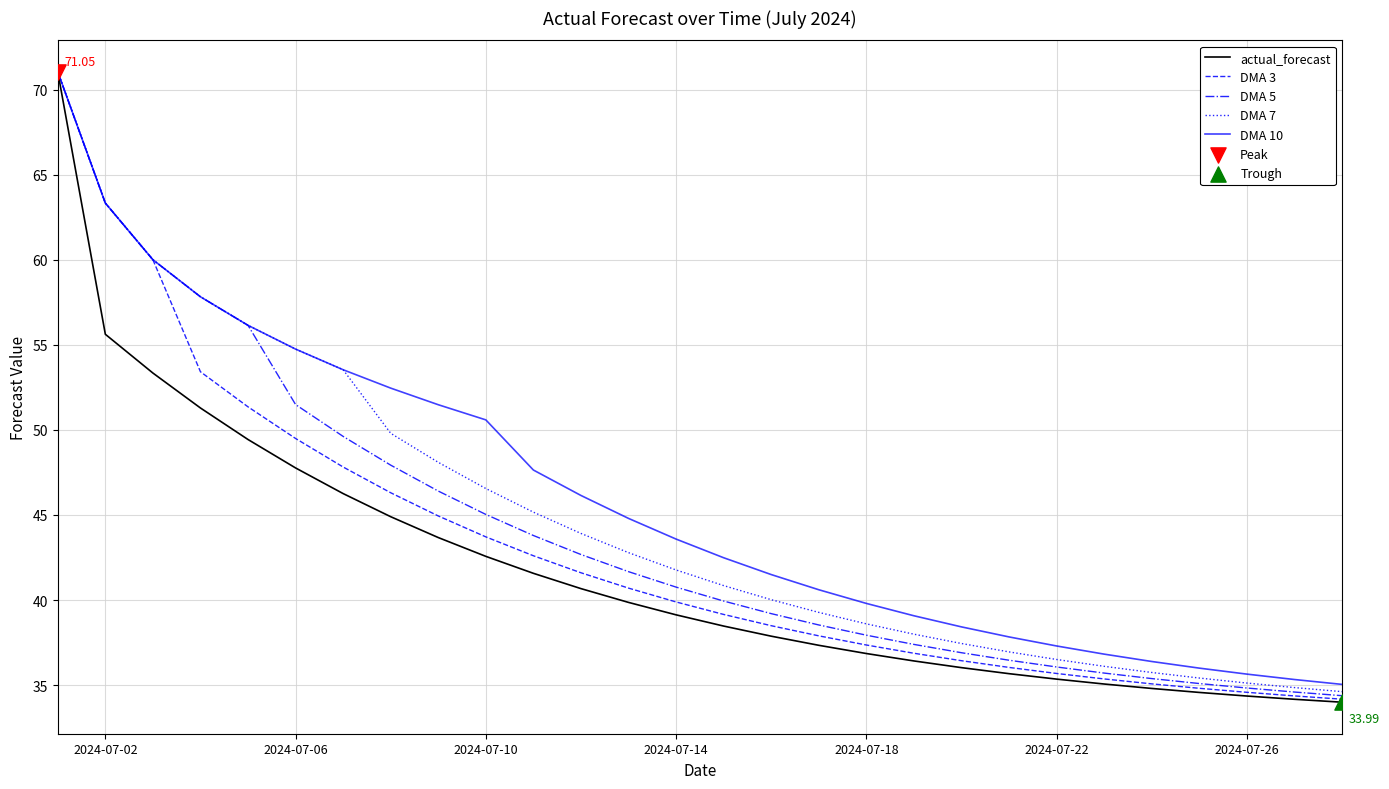

Which series has the widest spread of values?

actual_forecast